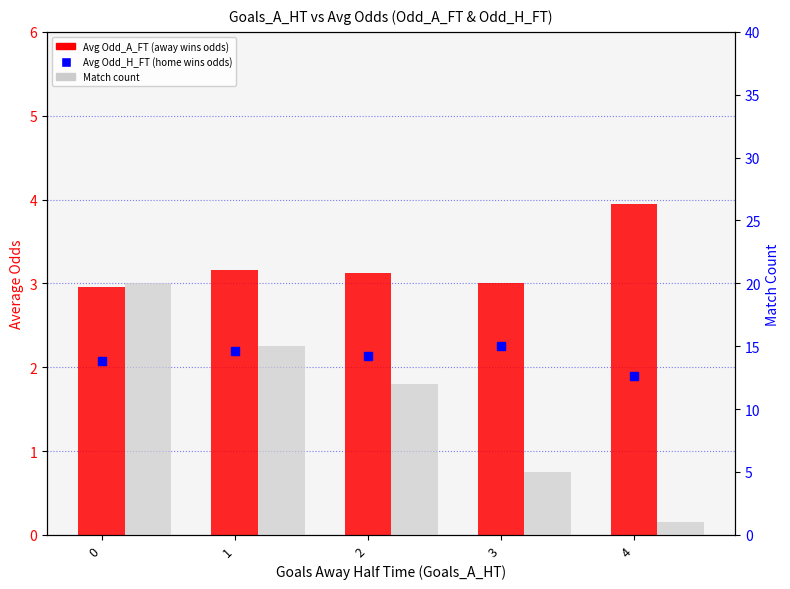

How many data points in Avg Odd_H_FT are above 2?

4